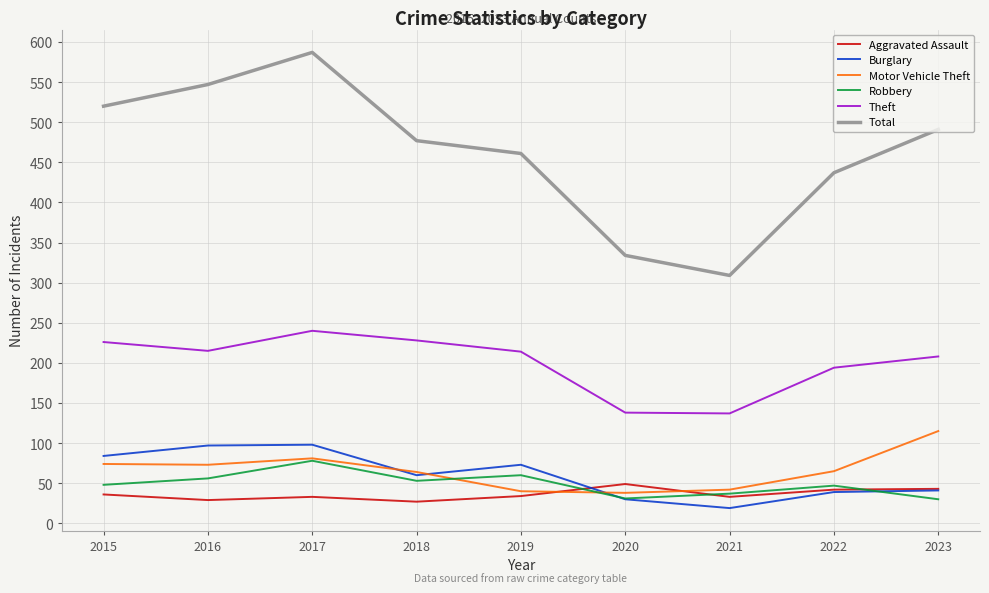

Where is the first local maximum for Total?

2017